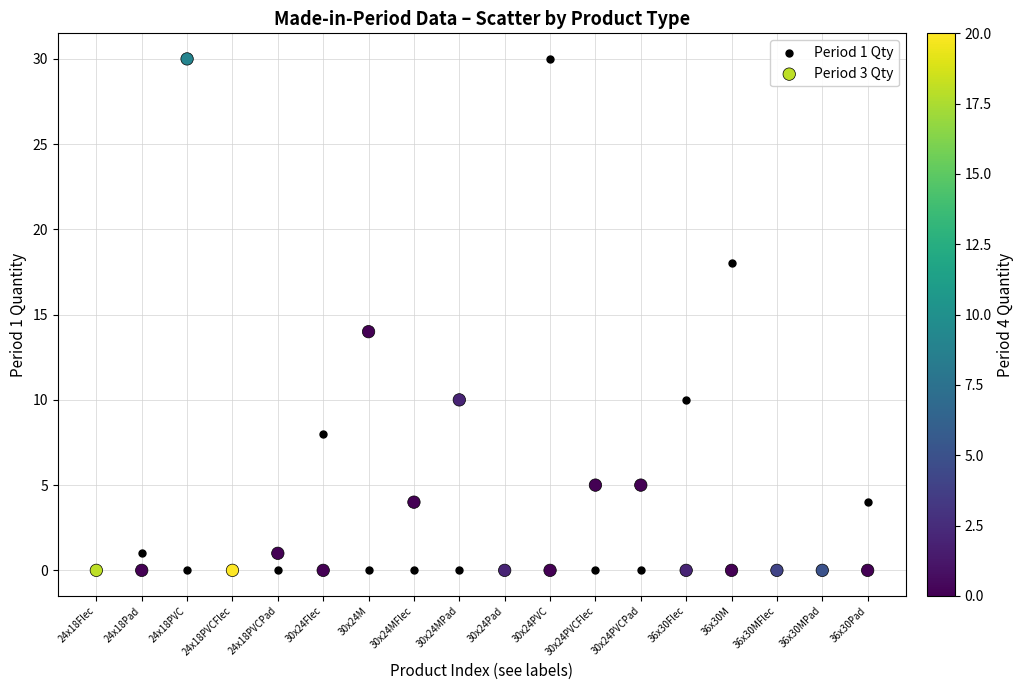

What are all the series names shown in the legend?

Period 1 Qty, Period 3 Qty